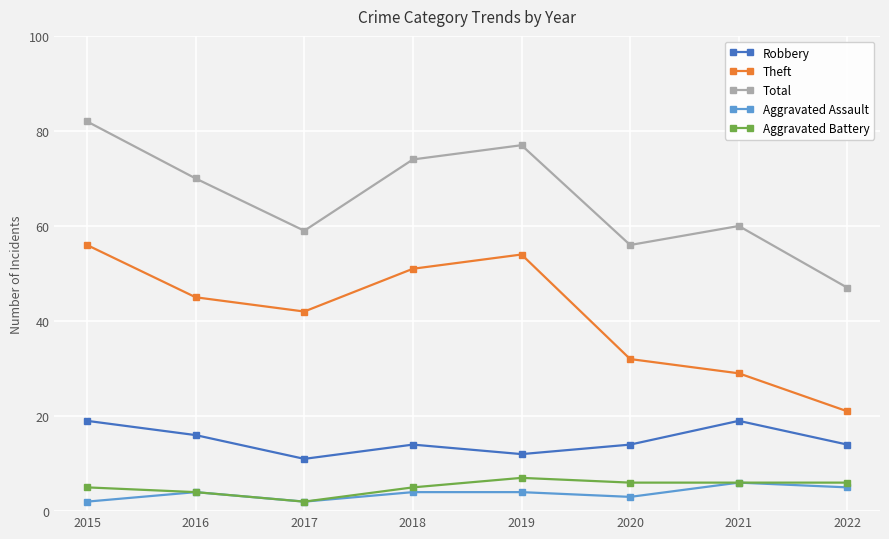

Read the Theft value at 2020, to the nearest 5.

30